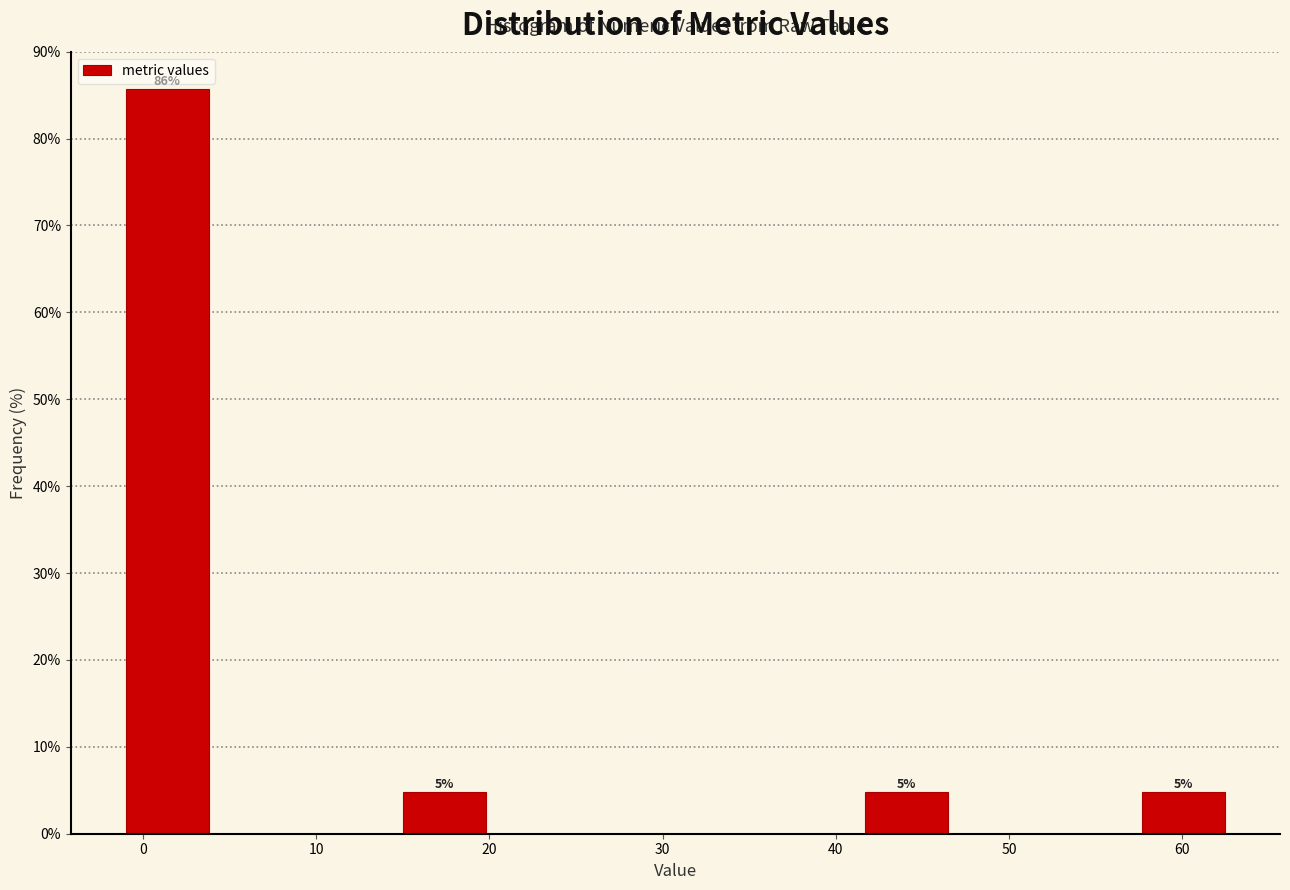

Over which range of the x-axis is the bar tallest?

-1 to 4